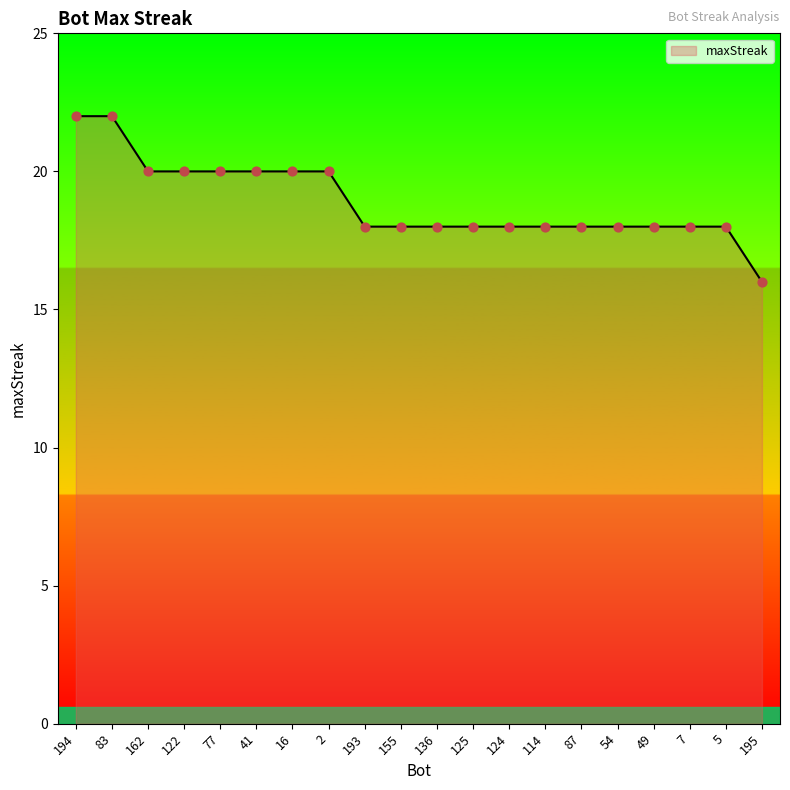

What is the change in value from 77 to 195?

-4